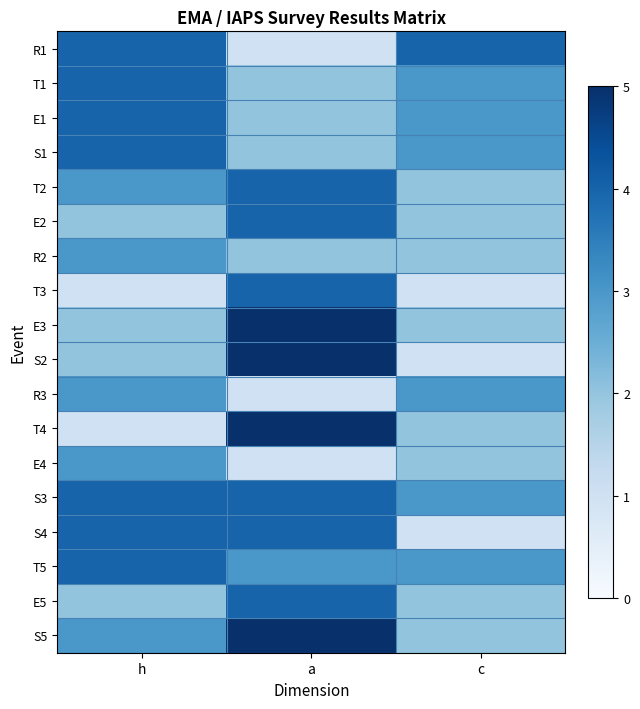

Reading right to left, extract all data points from this chart.

R1: c=4	a=1	h=4
T1: c=3	a=2	h=4
E1: c=3	a=2	h=4
S1: c=3	a=2	h=4
T2: c=2	a=4	h=3
E2: c=2	a=4	h=2
R2: c=2	a=2	h=3
T3: c=1	a=4	h=1
E3: c=2	a=5	h=2
S2: c=1	a=5	h=2
R3: c=3	a=1	h=3
T4: c=2	a=5	h=1
E4: c=2	a=1	h=3
S3: c=3	a=4	h=4
S4: c=1	a=4	h=4
T5: c=3	a=3	h=4
E5: c=2	a=4	h=2
S5: c=2	a=5	h=3